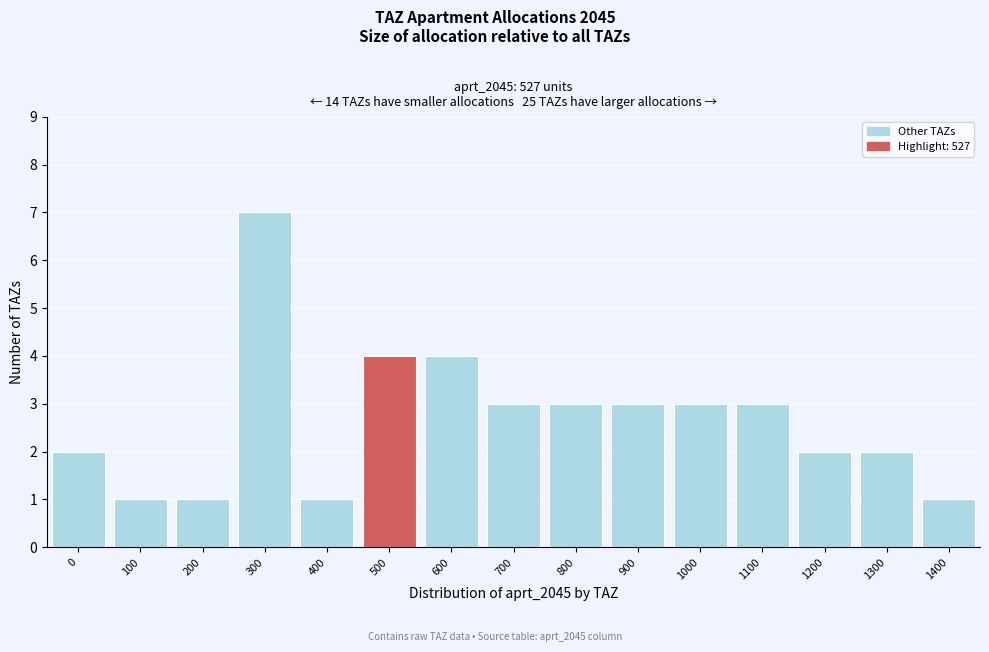

Reading left to right, extract all data points from this chart.

0=2	100=1	200=1	300=7	400=1	500=4	600=4	700=3	800=3	900=3	1000=3	1100=3	1200=2	1300=2	1400=1